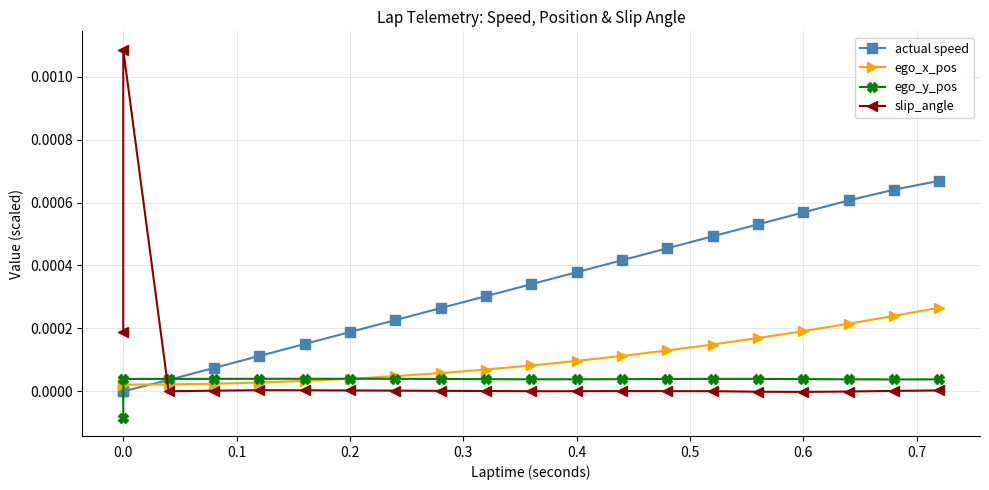

Which series has the largest range (max minus min)?

slip_angle